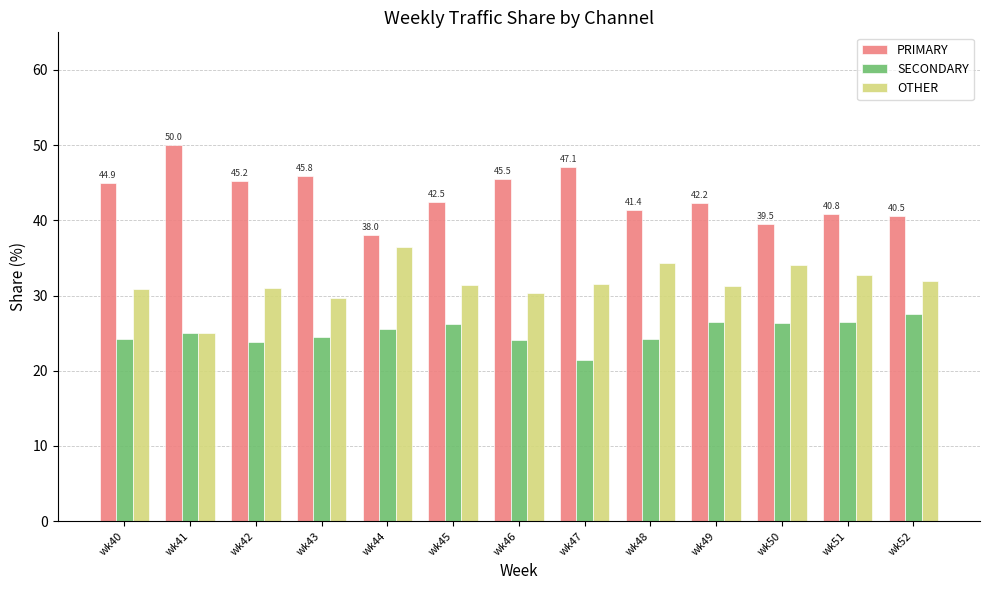

At how many categories does at least one series exceed 39?

12